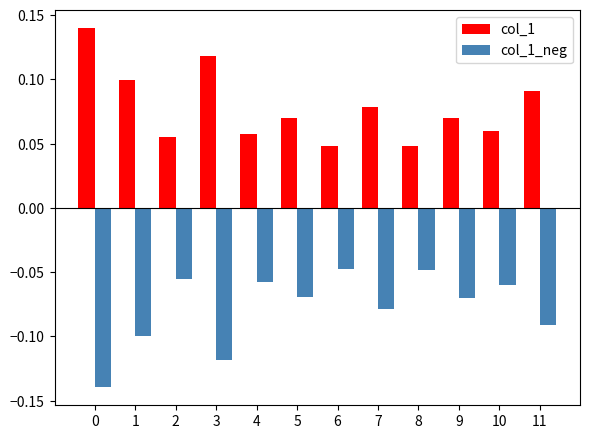

How many series are shown in this chart?

2